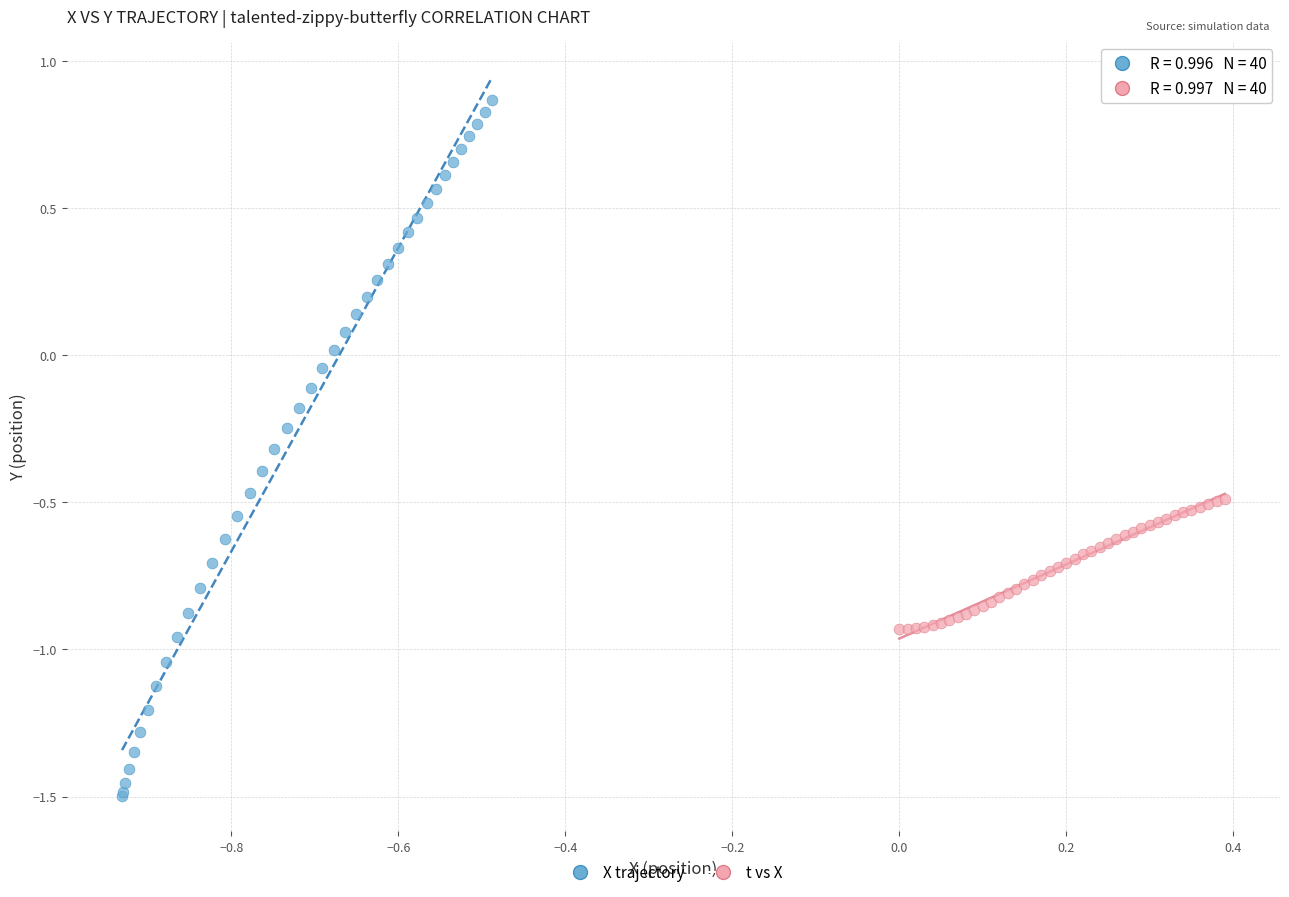

Which series contains the highest Y value?

X trajectory